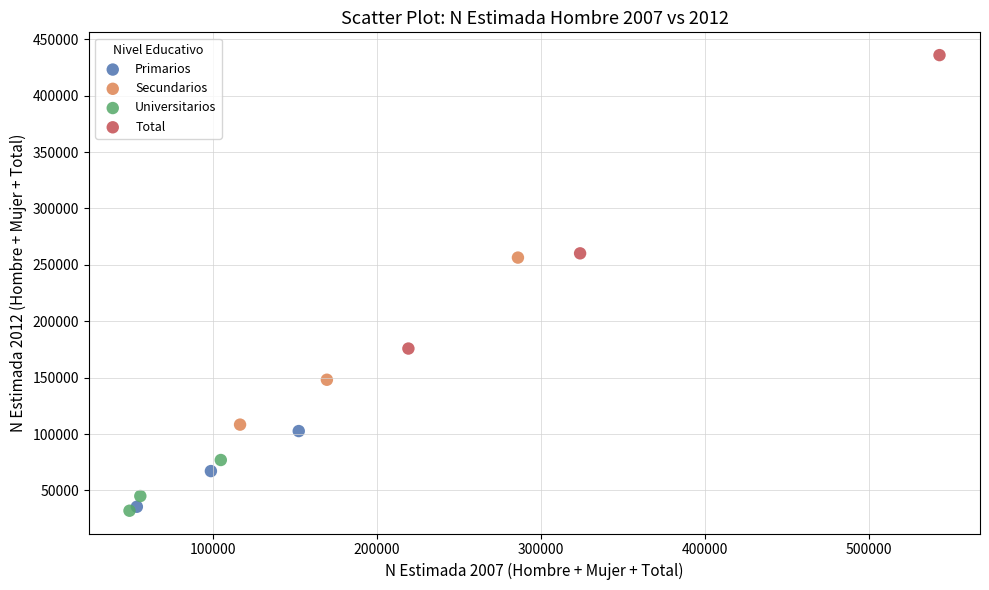

What are all the series names shown in the legend?

Primarios, Secundarios, Universitarios, Total